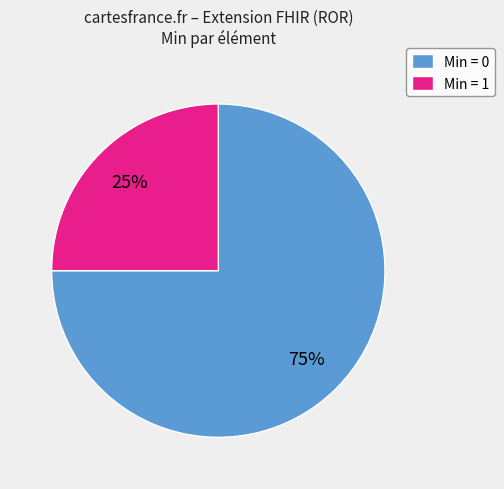

Count the number of slices in the pie.

2